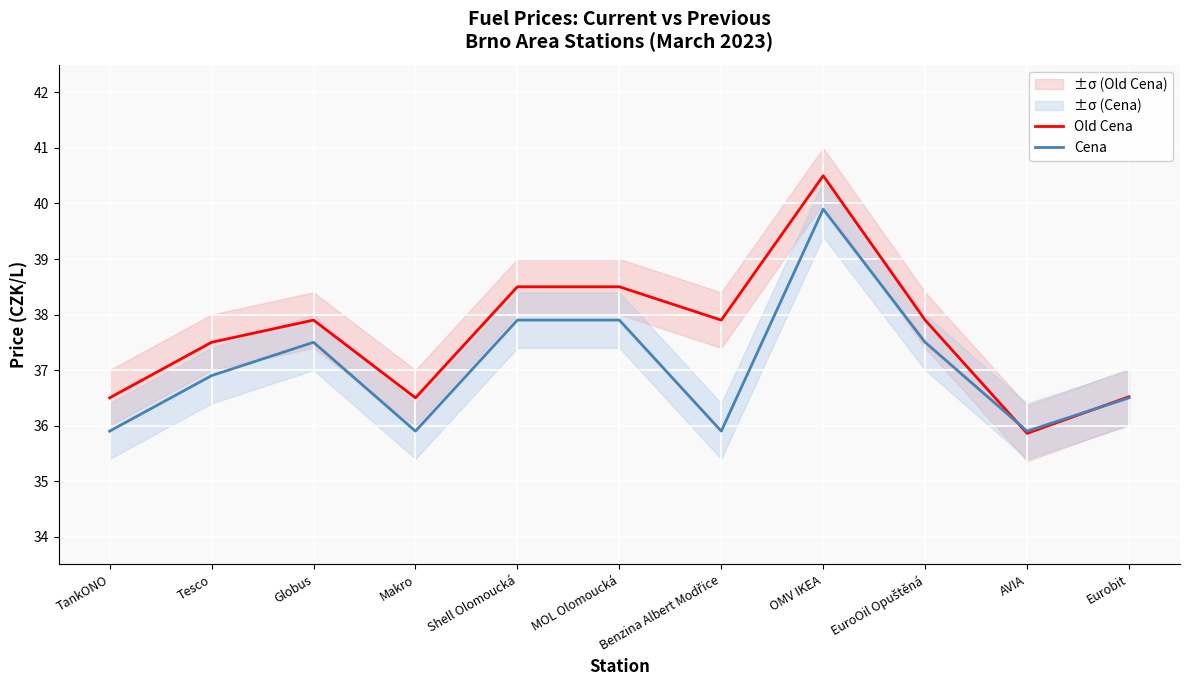

In Old Cena, how many points are higher than both neighbors (excluding endpoints)?

2